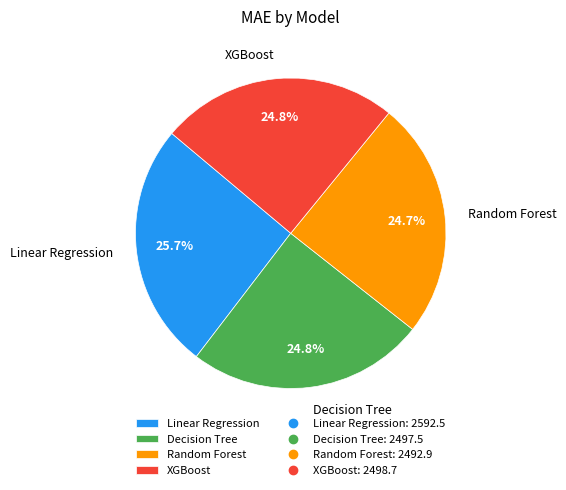

Is it true that Random Forest is 25% of the pie?

True